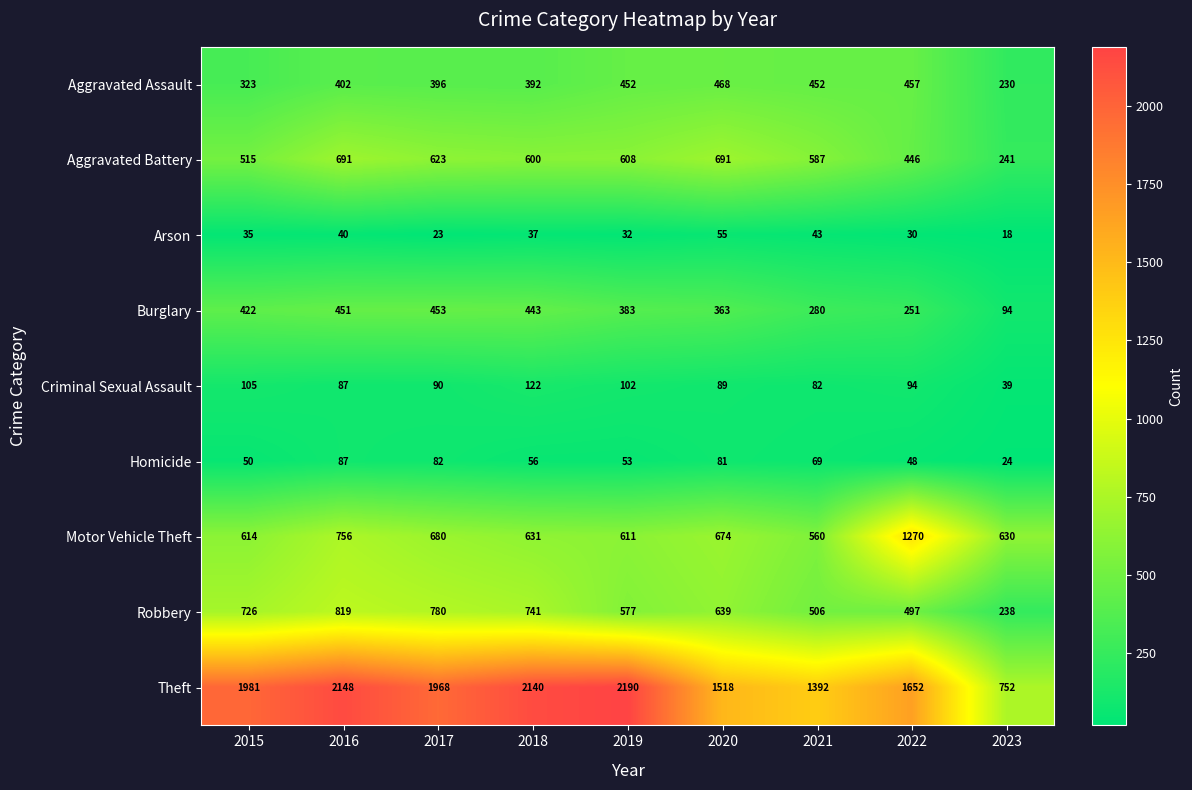

What is the highest value of the Motor Vehicle Theft series?

1270